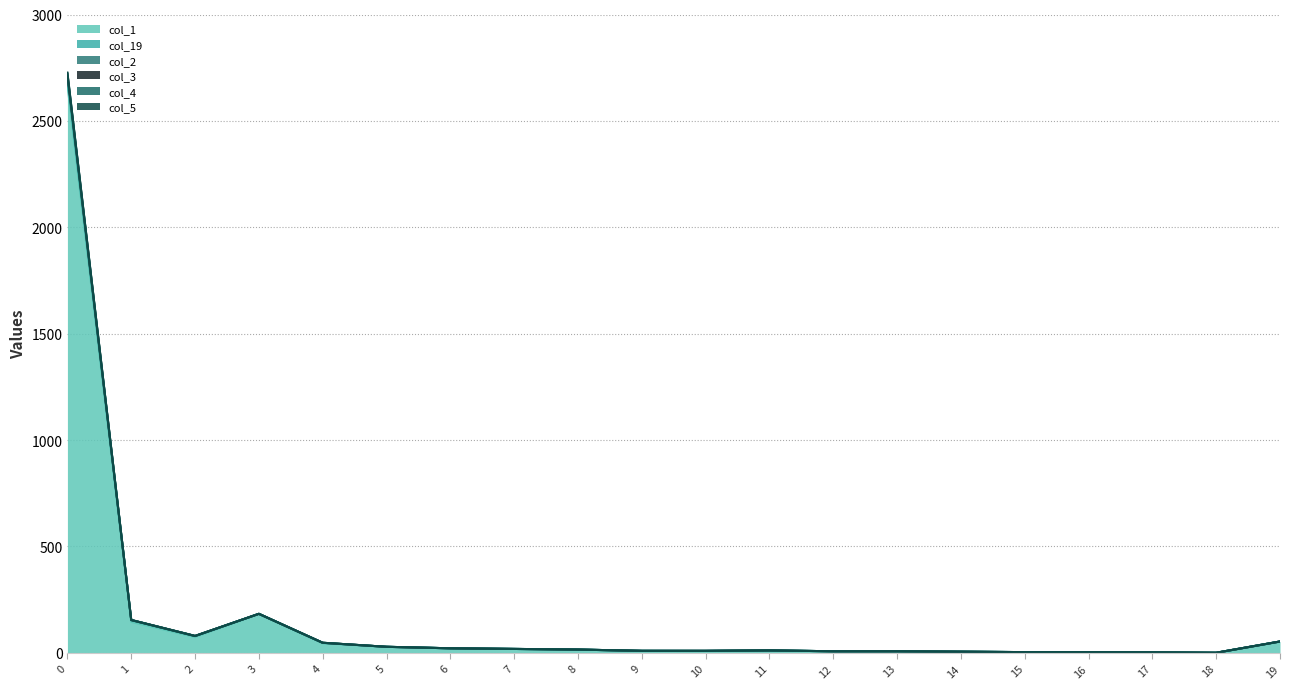

Which series has the largest range (max minus min)?

col_2